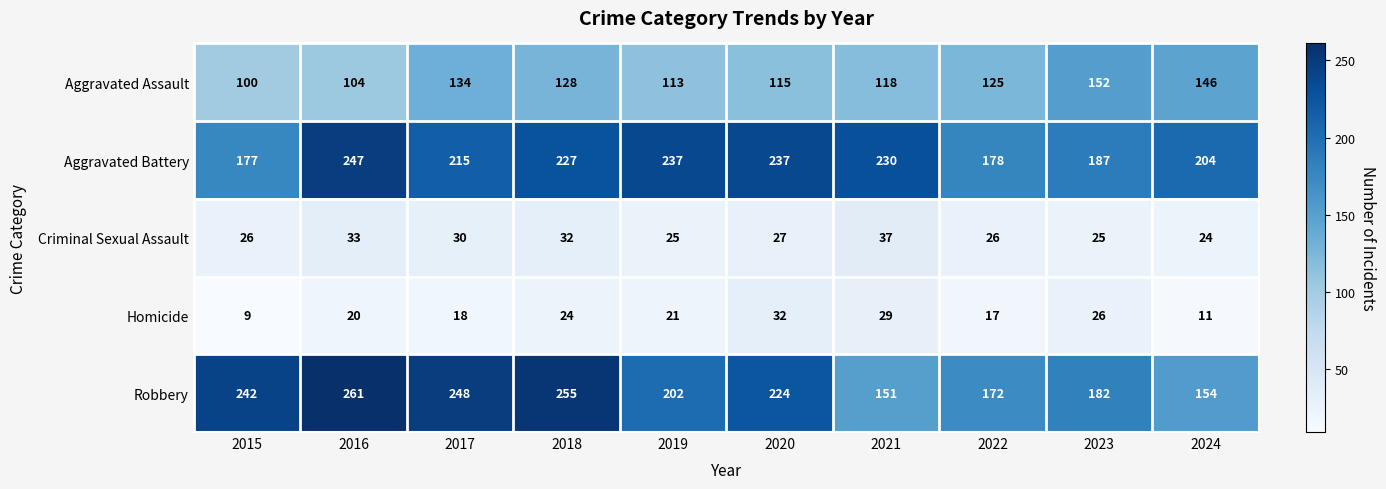

What is the average value of the Homicide series?

21